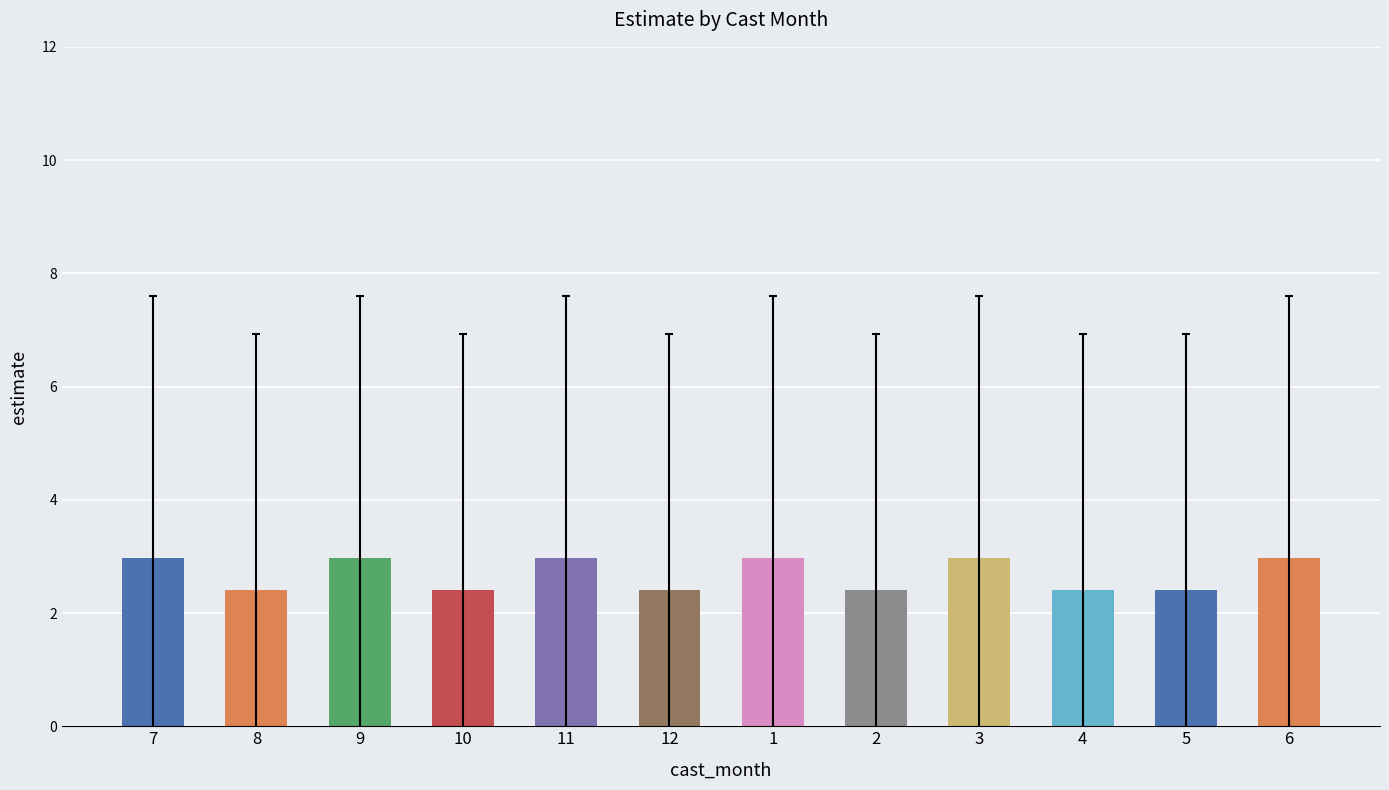

Reading left to right, list all the values displayed in this chart.

3.0	2.4	3.0	2.4	3.0	2.4	3.0	2.4	3.0	2.4	2.4	3.0